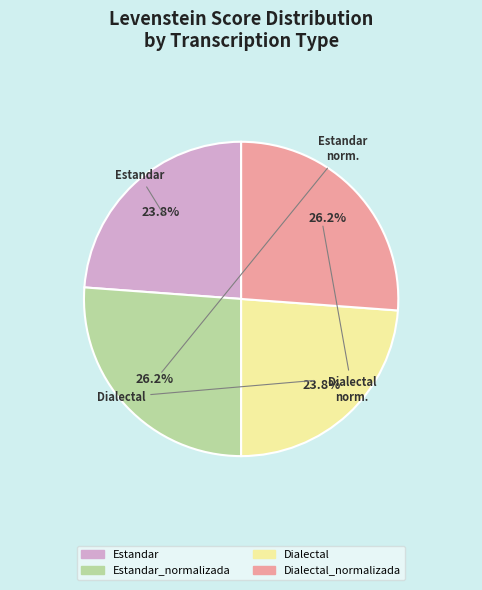

Is there a majority slice in this chart?

No